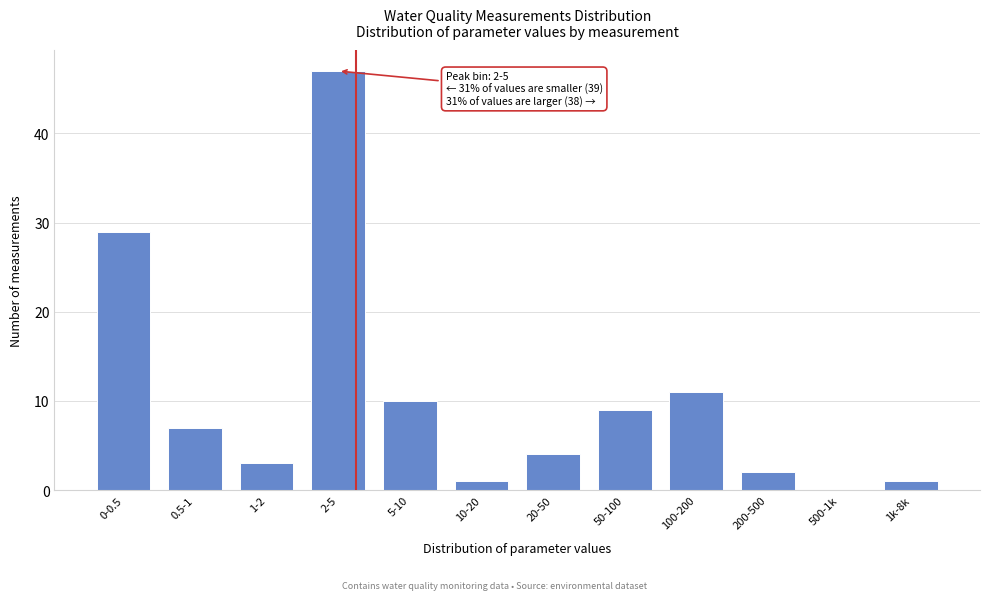

Reading right to left, extract all data points from this chart.

1k-8k=1	500-1k=0	200-500=2	100-200=11	50-100=9	20-50=4	10-20=1	5-10=10	2-5=47	1-2=3	0.5-1=7	0-0.5=29